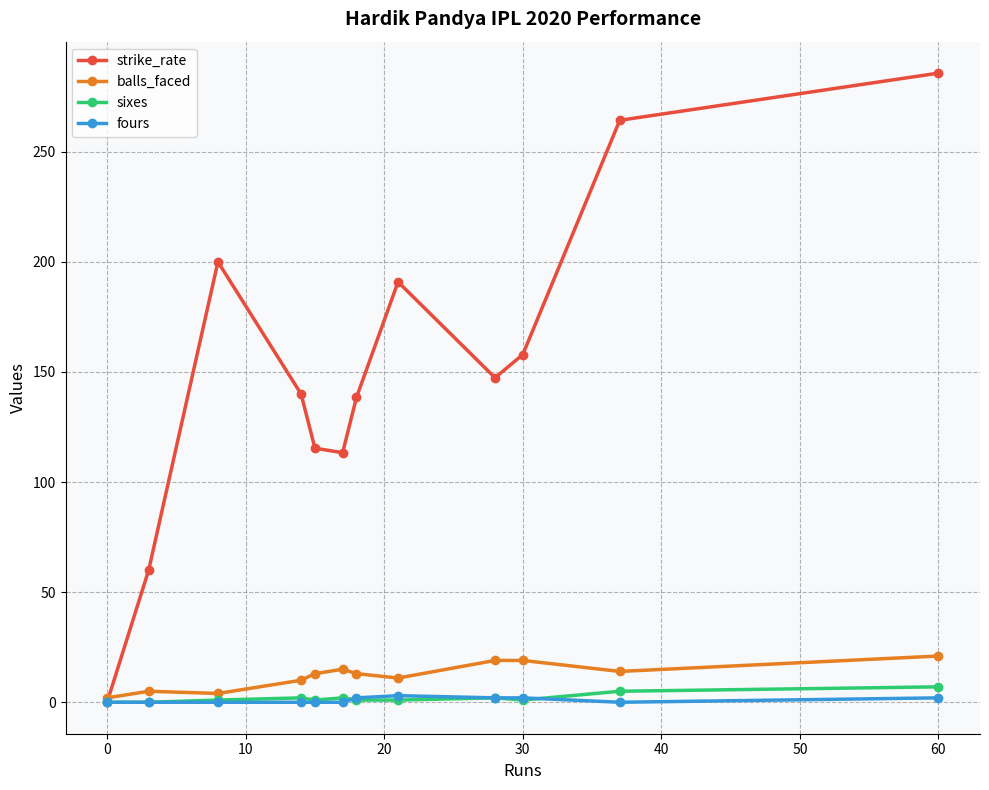

Which series has the widest spread of values?

strike_rate